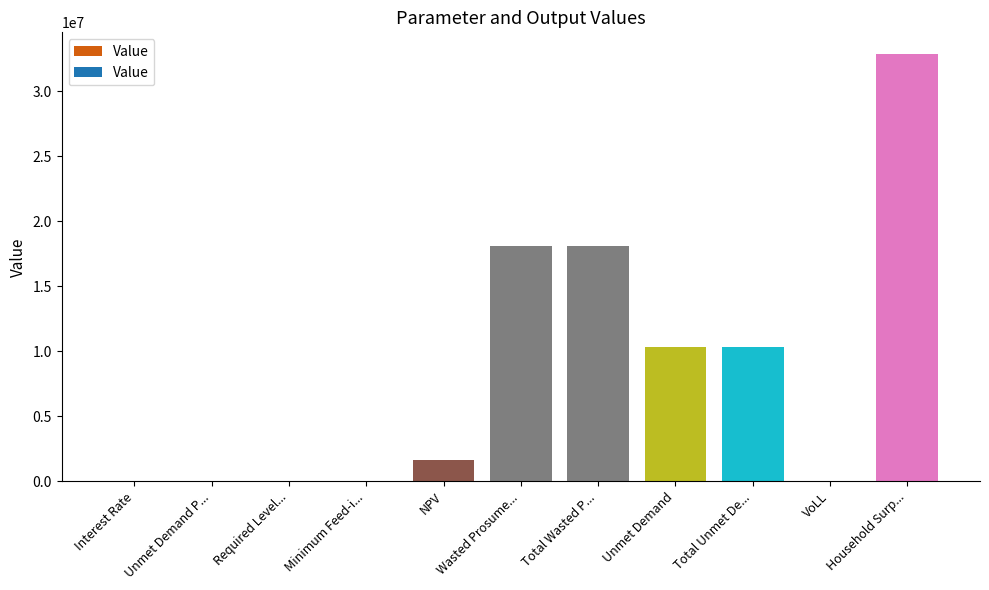

How many data points are above 1665610?

6